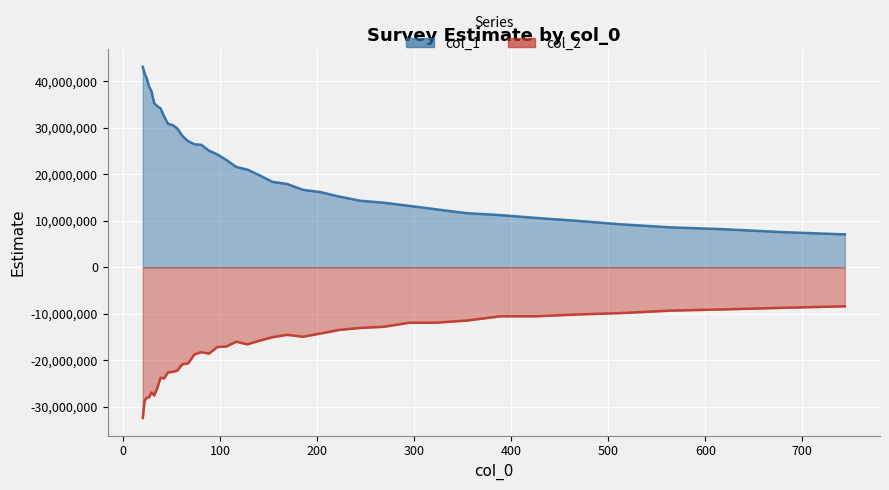

Which series has the widest spread of values?

col_1